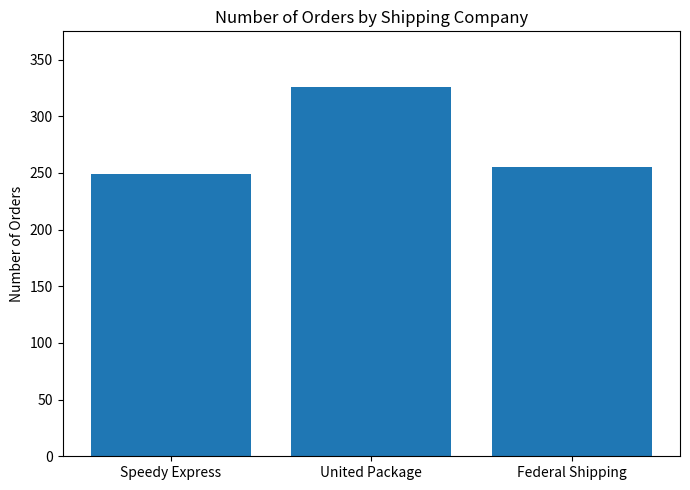

Reading left to right, list all the values displayed in this chart.

Speedy Express=249	United Package=326	Federal Shipping=255